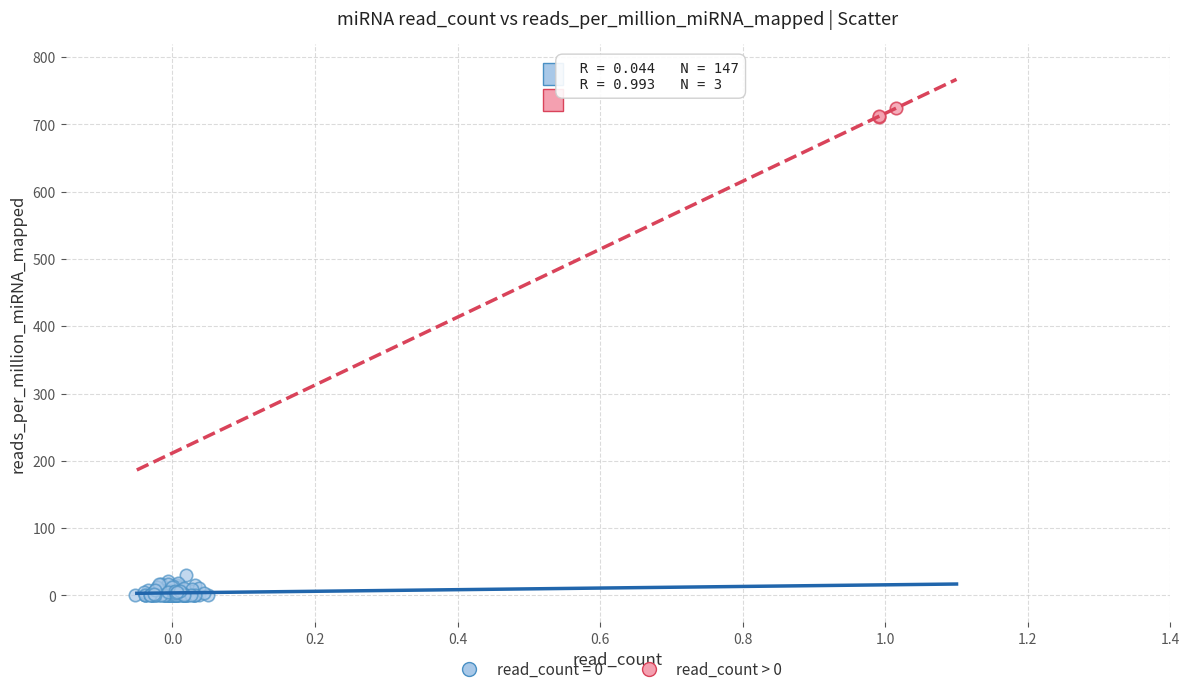

Which series has the widest spread of Y values?

read_count = 0